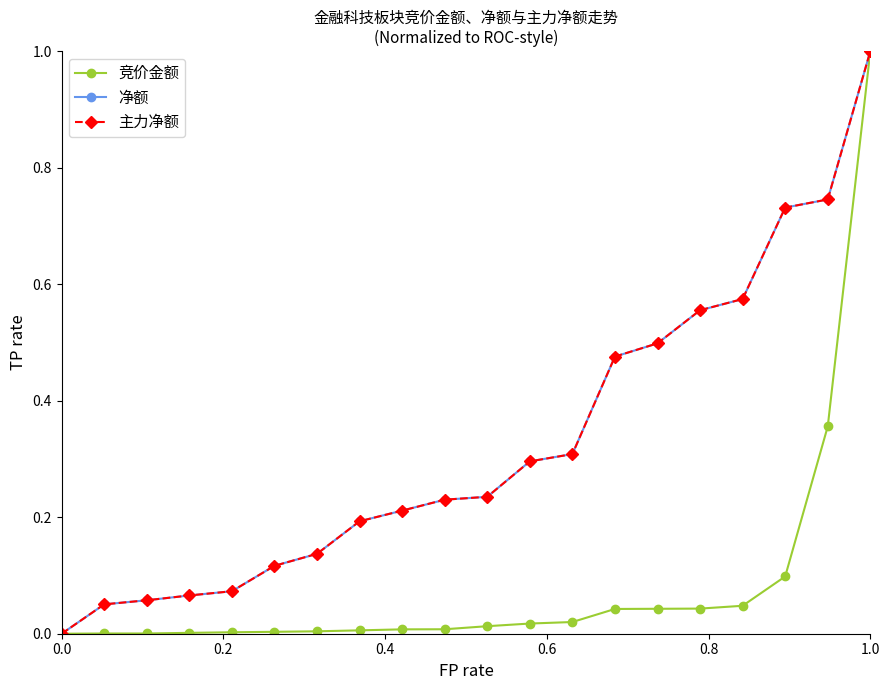

Which series has the largest total across all categories?

净额